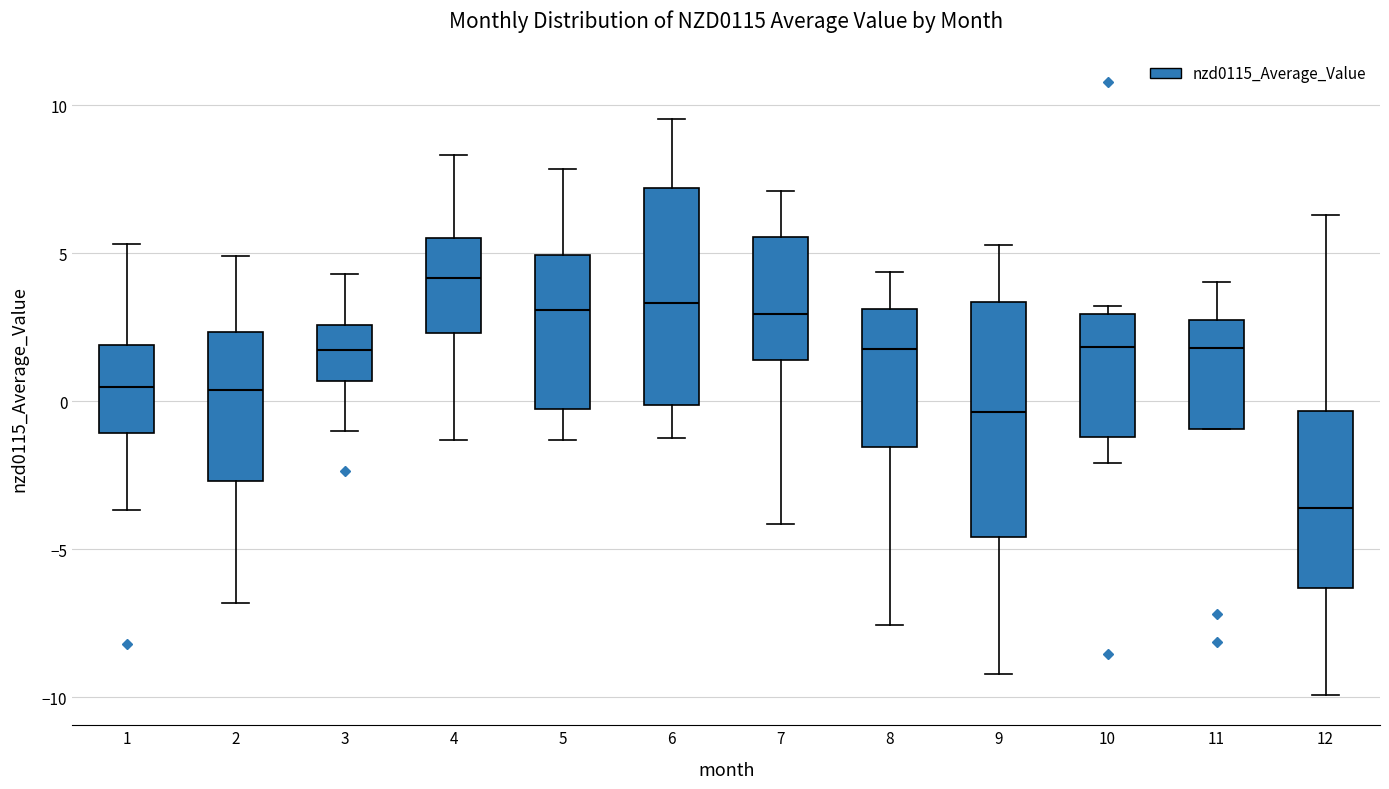

Comparing the boxes themselves (not the whiskers), which one is the tallest?

9